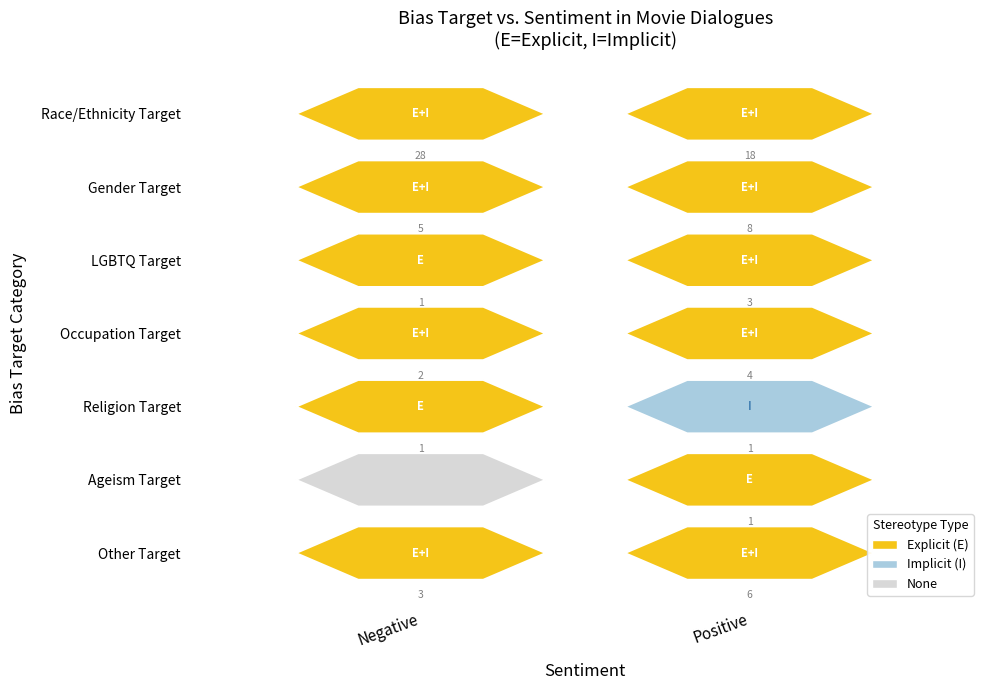

True or false: race_target has a value of 10 at Positive.

False